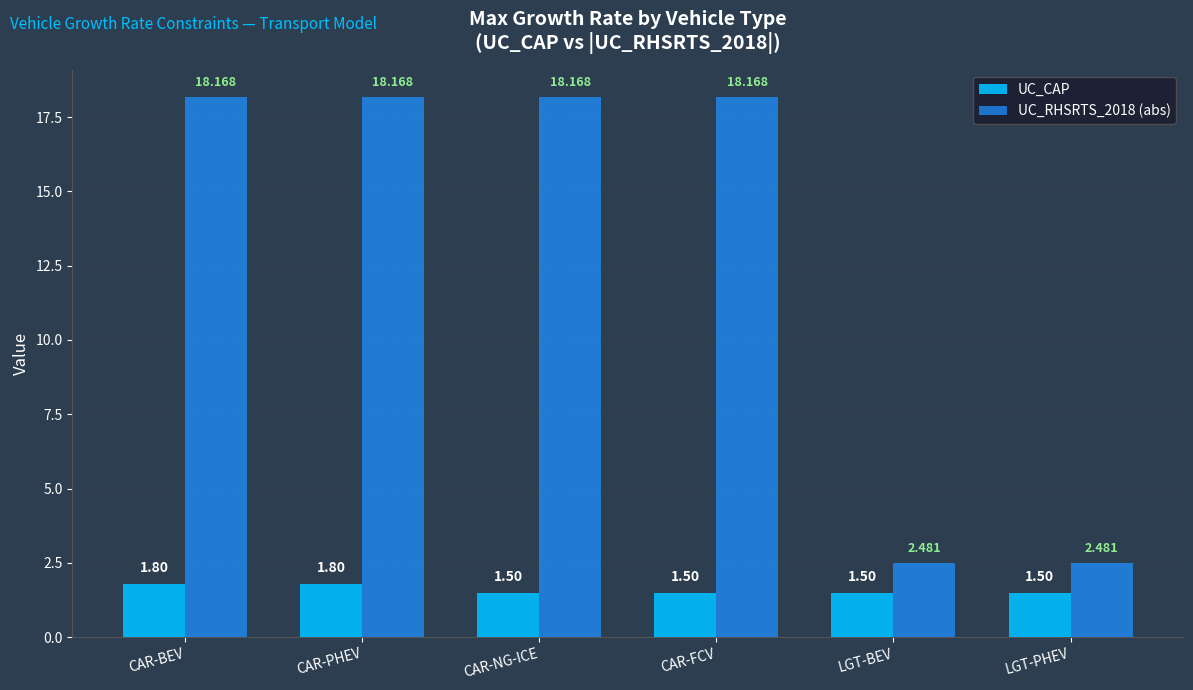

List the series in order of their peak value, lowest first.

UC_CAP, UC_RHSRTS_2018 (abs)